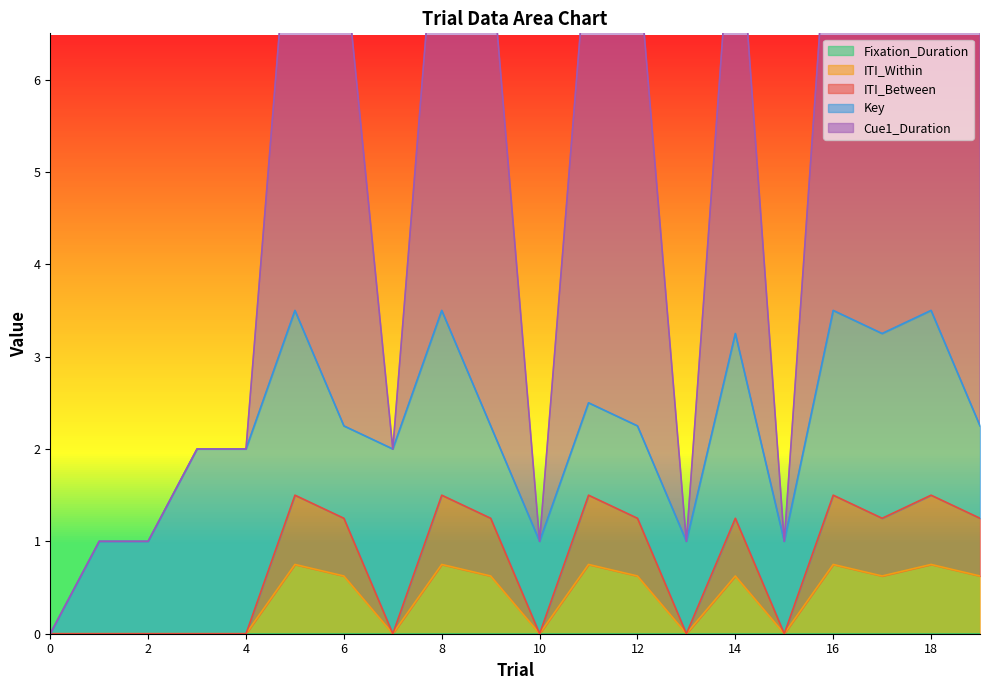

Where is the first local minimum for ITI_Between?

7